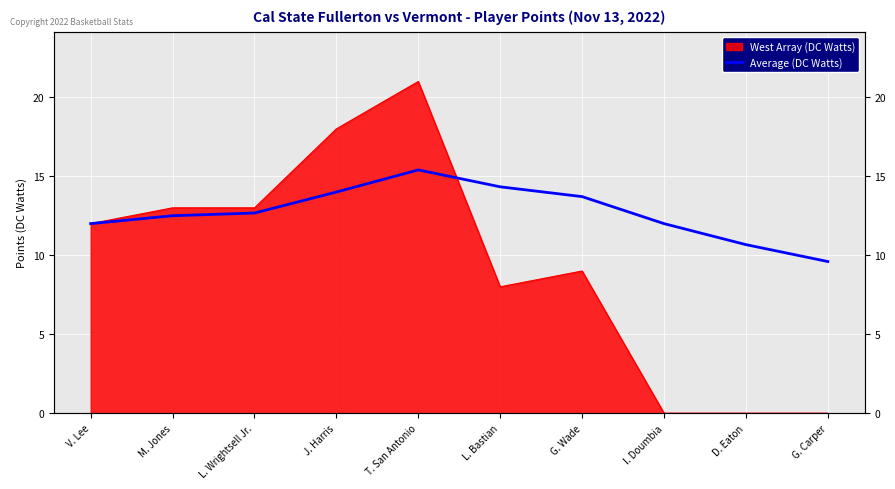

Reading right to left, extract all data points from this chart.

9.6	10.7	12.0	13.7	14.3	15.4	14.0	12.7	12.5	12.0